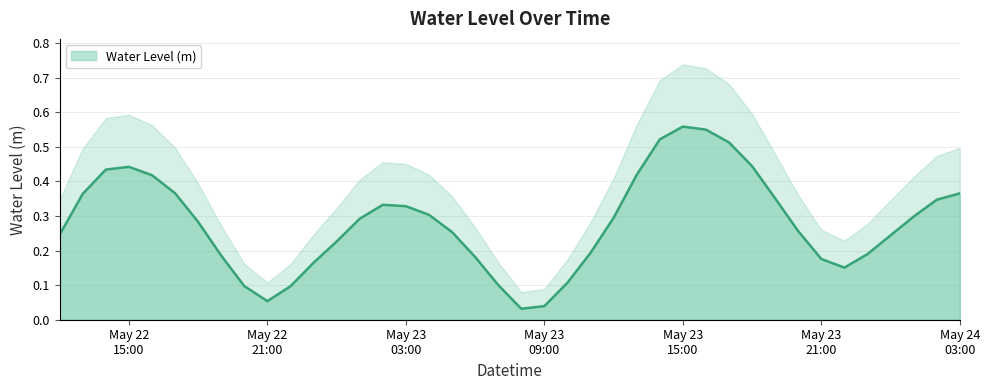

How many points are higher than both their immediate neighbors (excluding endpoints)?

3